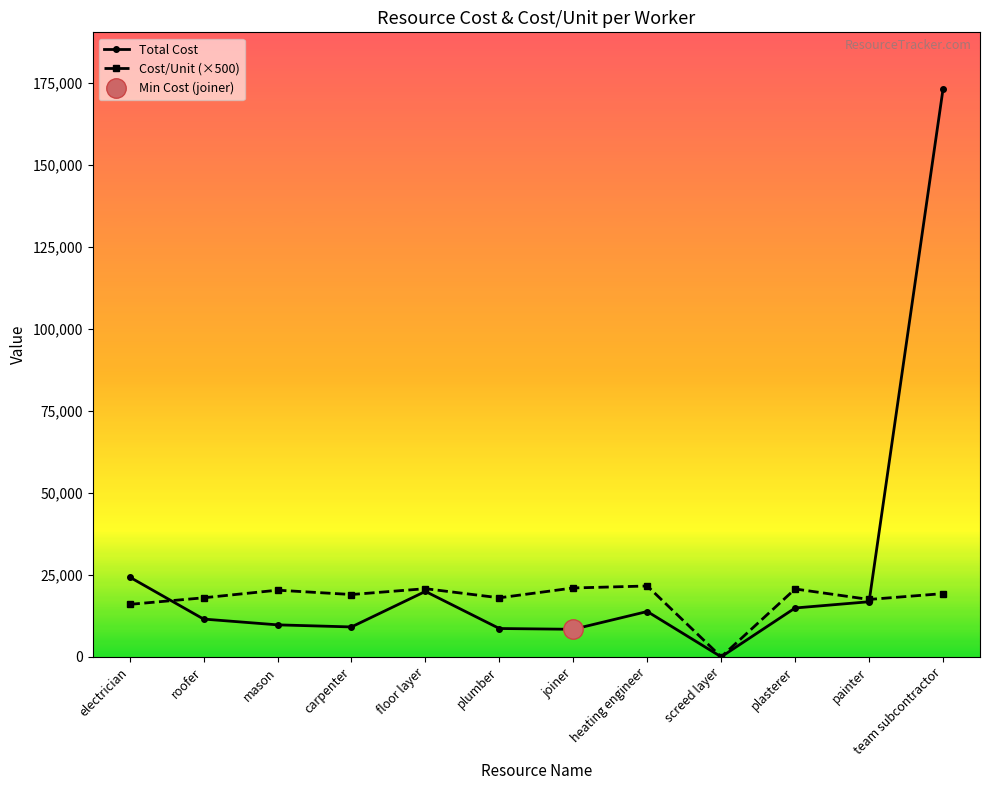

What position from the right is mason?

10